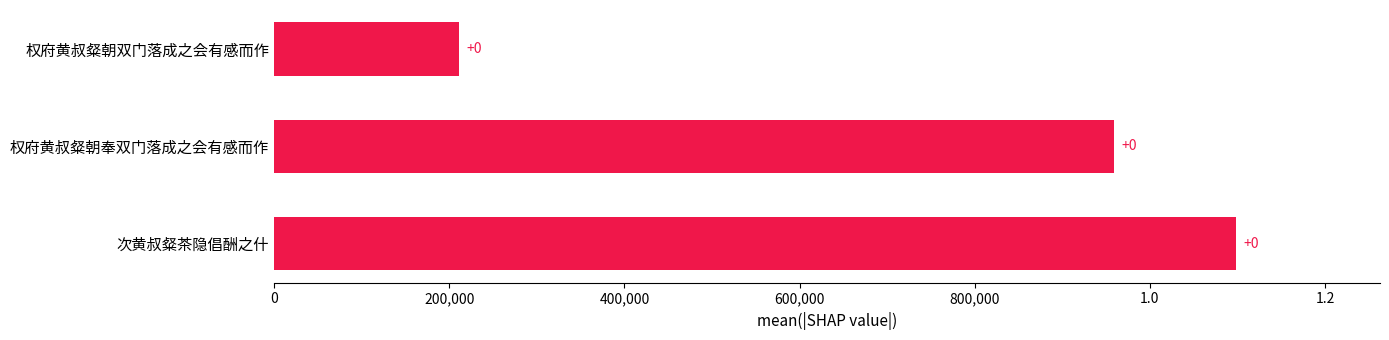

Does the chart contain any negative values?

No